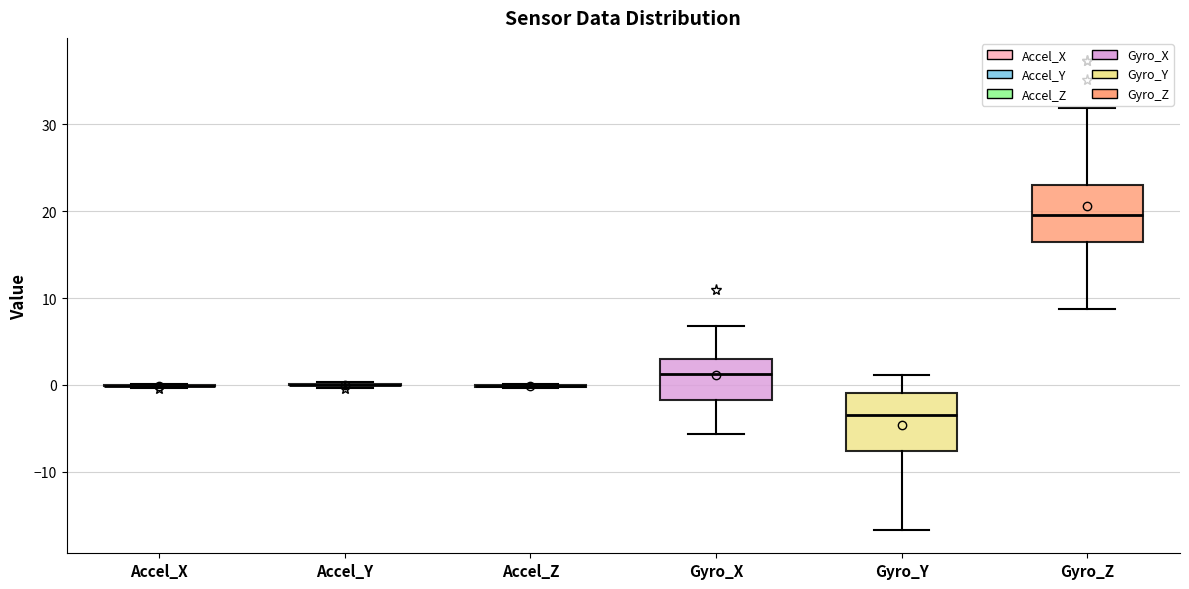

Reading left to right, read every box against the y-axis: the position of its median line, the range the box covers, and the ends of its whiskers. The values are not printed on the chart, so give them approximately, as read against the axis.

Accel_X: box collapsed to a line at 0, whiskers 0 to 0
Accel_Y: box collapsed to a line at 0, whiskers 0 to 0
Accel_Z: box collapsed to a line at 0, whiskers 0 to 0
Gyro_X: median 1, box -2 to 3, whiskers -6 to 7
Gyro_Y: median -3, box -8 to -1, whiskers -17 to 1
Gyro_Z: median 20, box 16 to 23, whiskers 9 to 32